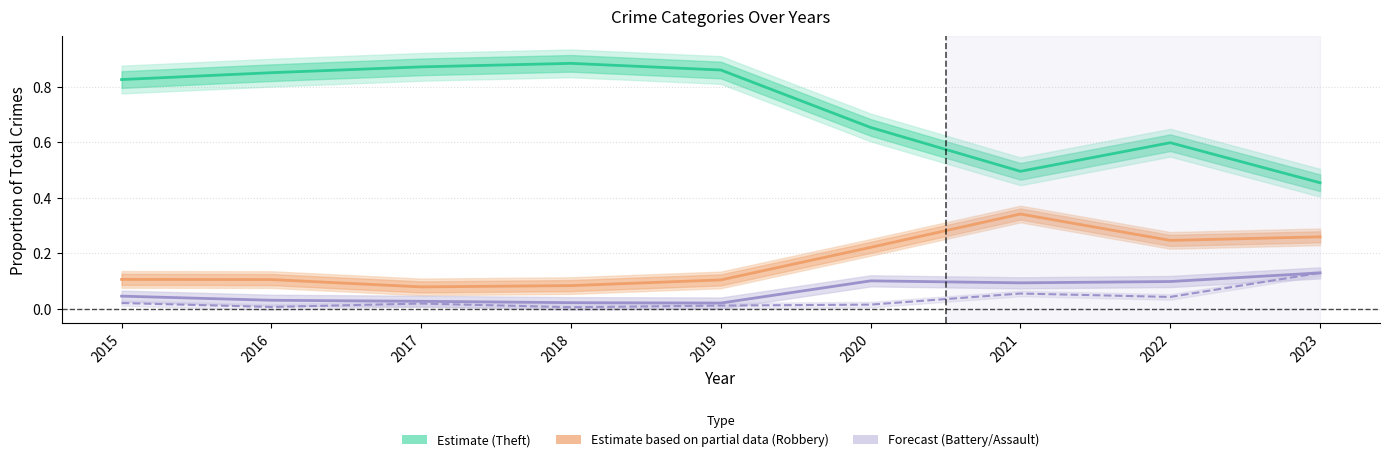

True or false: Agg. Assault (Forecast) and Robbery (Partial) cross at least once.

False